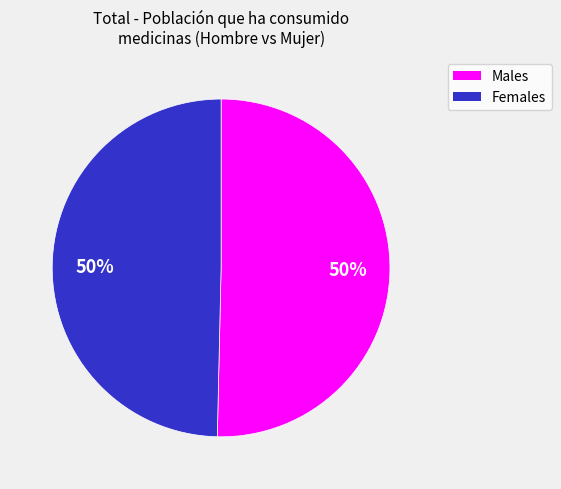

To the nearest percent, what is the average slice percentage?

50%